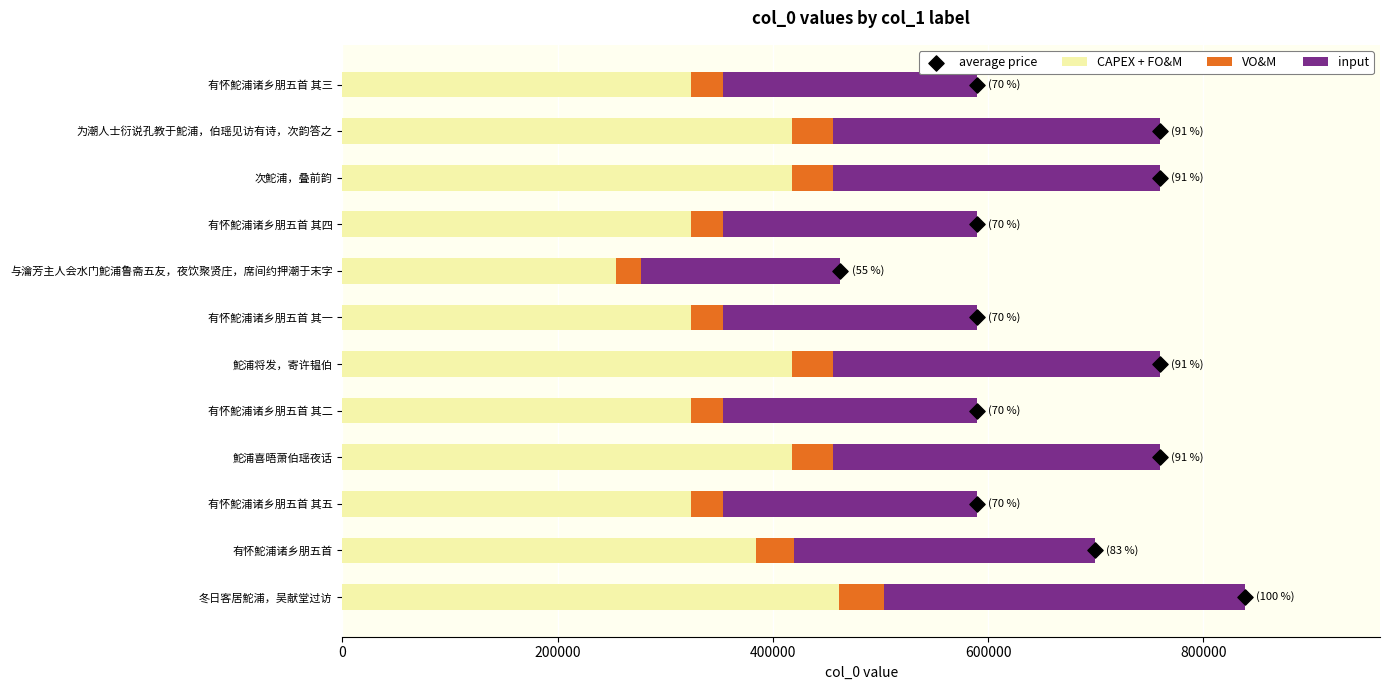

Which series contains the lowest Y value?

average price